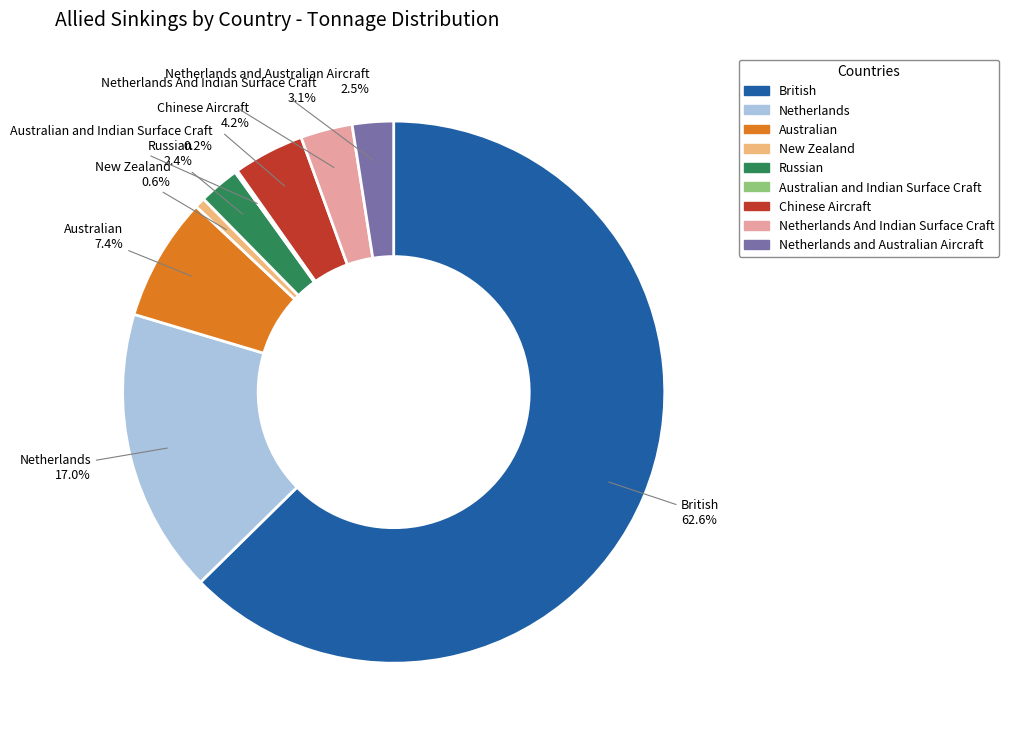

Is there any slice that represents more than half of the pie?

Yes